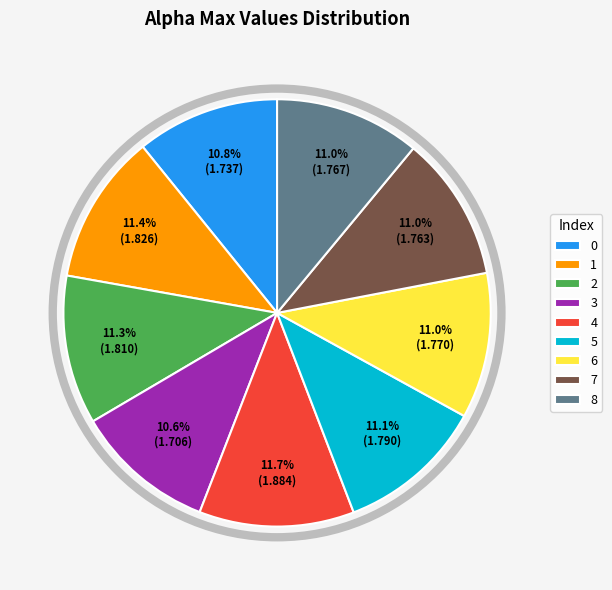

What percentage is NOT represented by 5?

88.9%